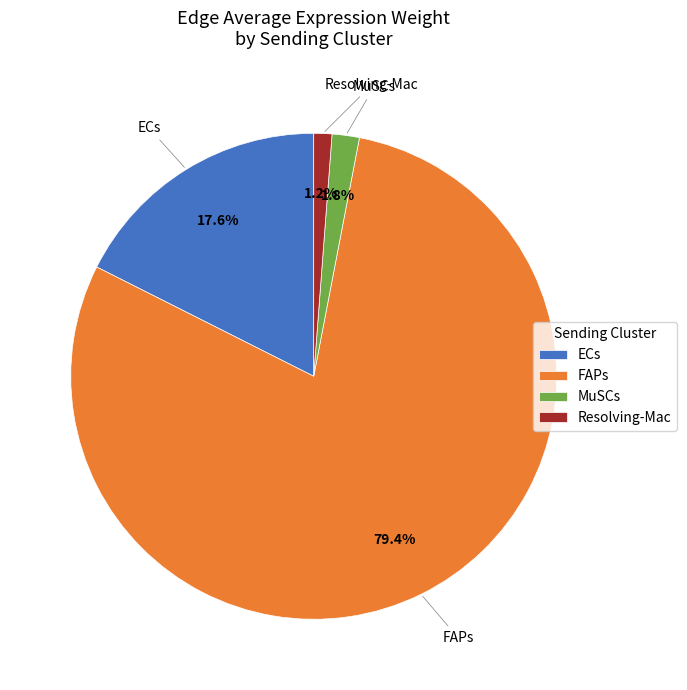

What is the smallest slice in the pie chart?

Resolving-Mac